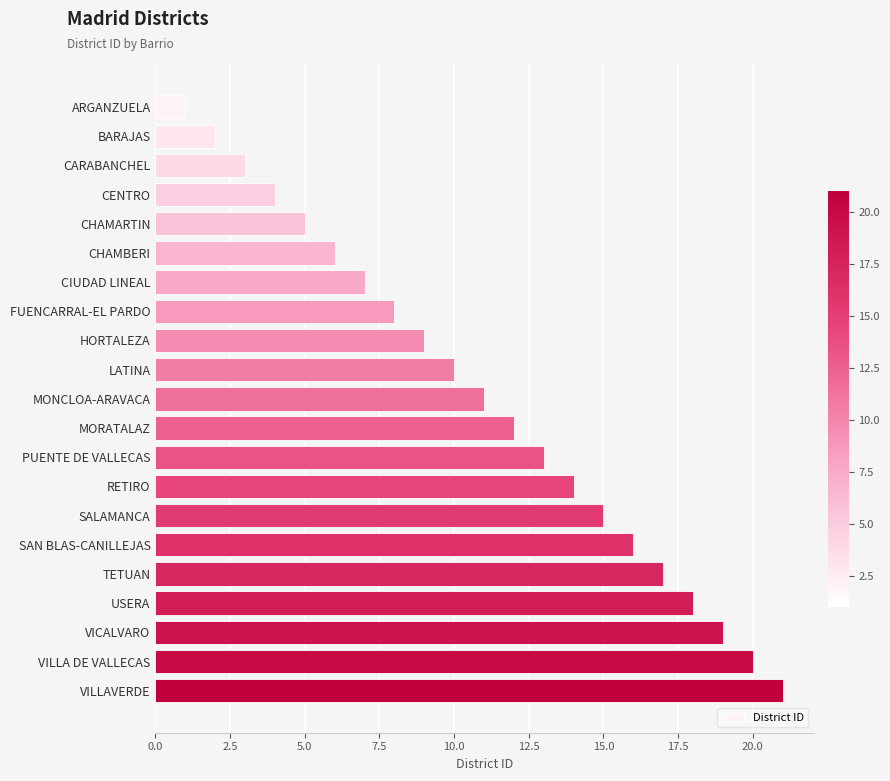

What is the change in value from ARGANZUELA to PUENTE DE VALLECAS?

+12